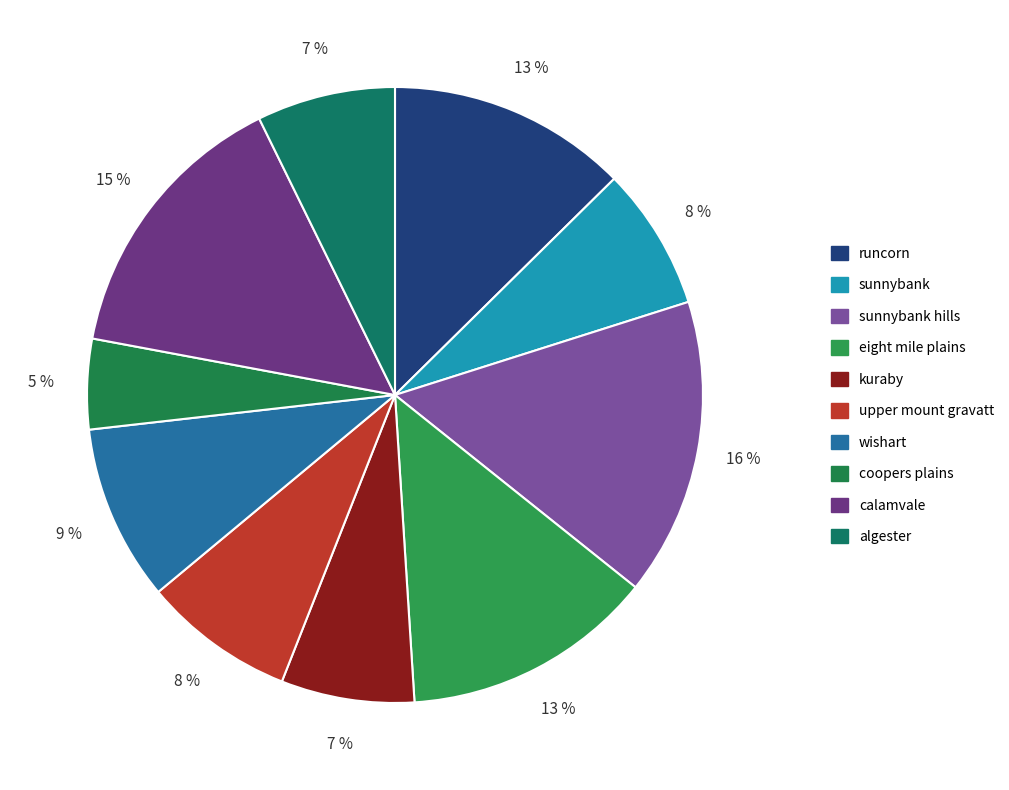

How many segments does this pie chart have?

10